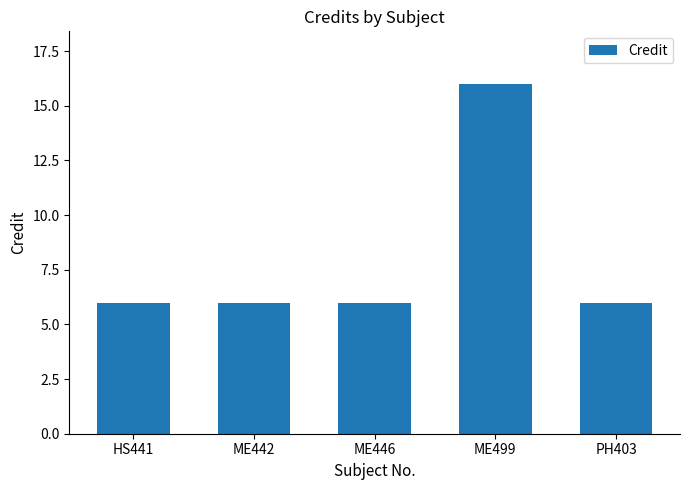

How many categories are shown in the chart?

5